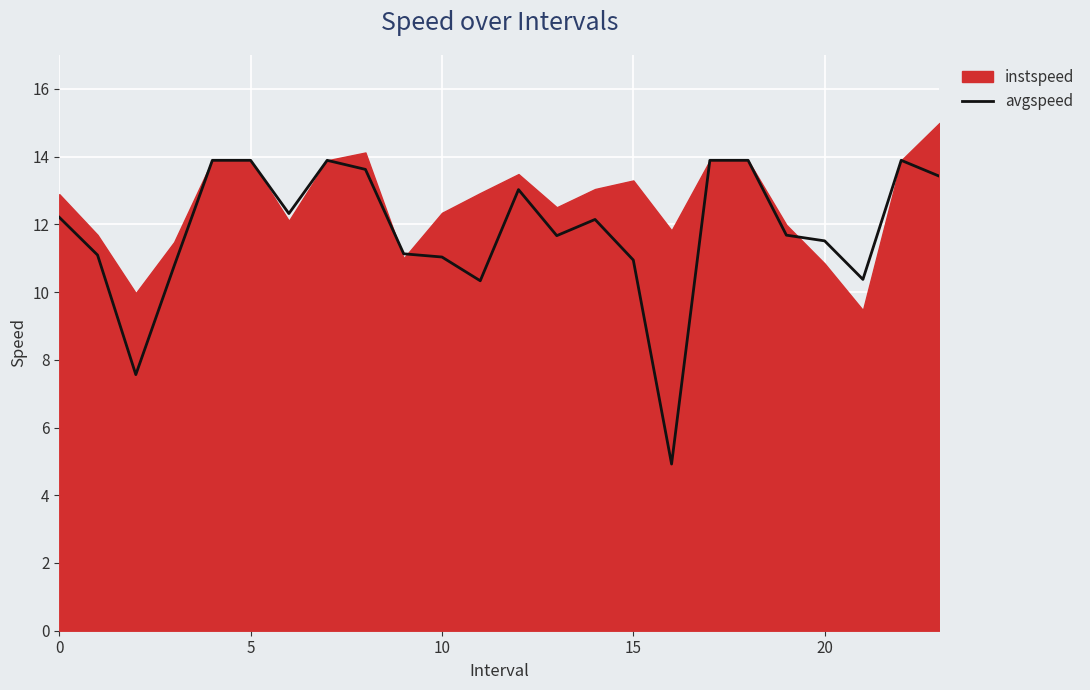

What is the minimum value for avgspeed?

4.9